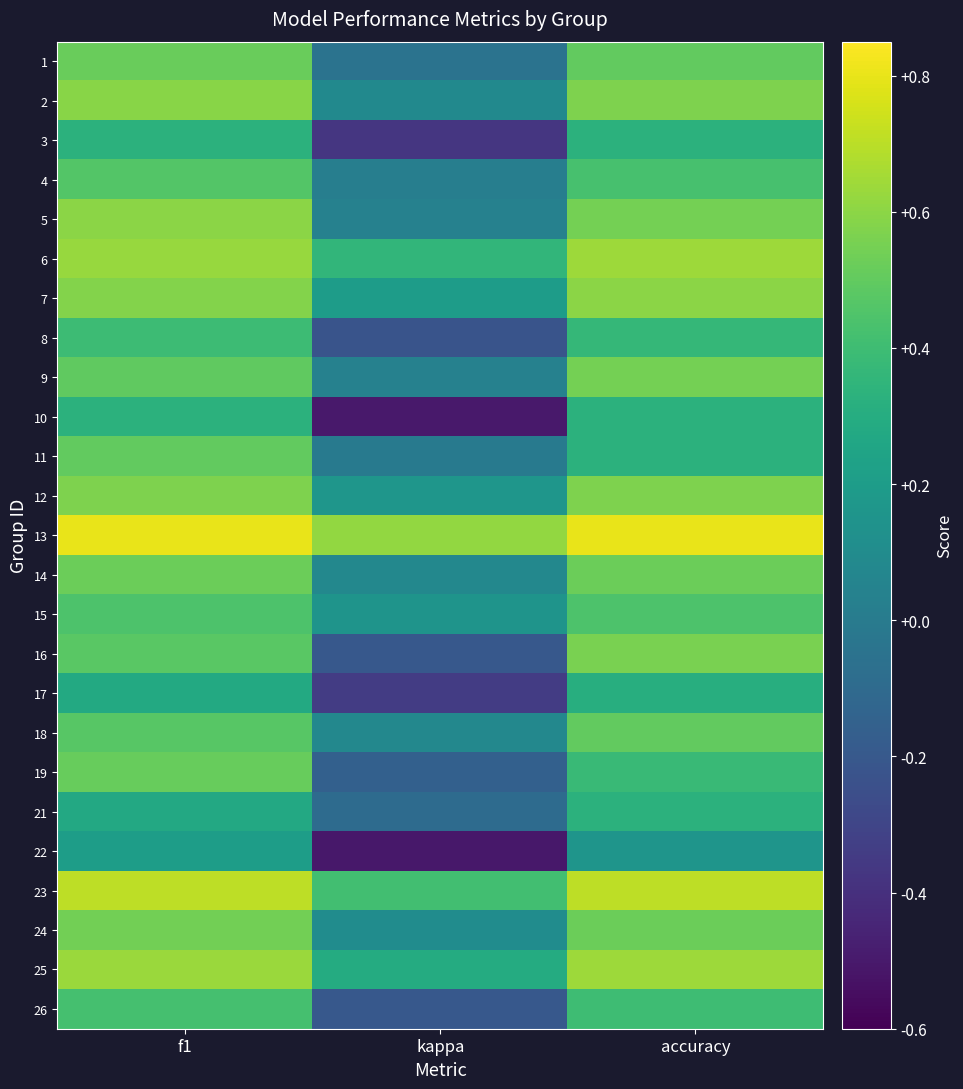

At which category is the sum across all series the highest?

f1